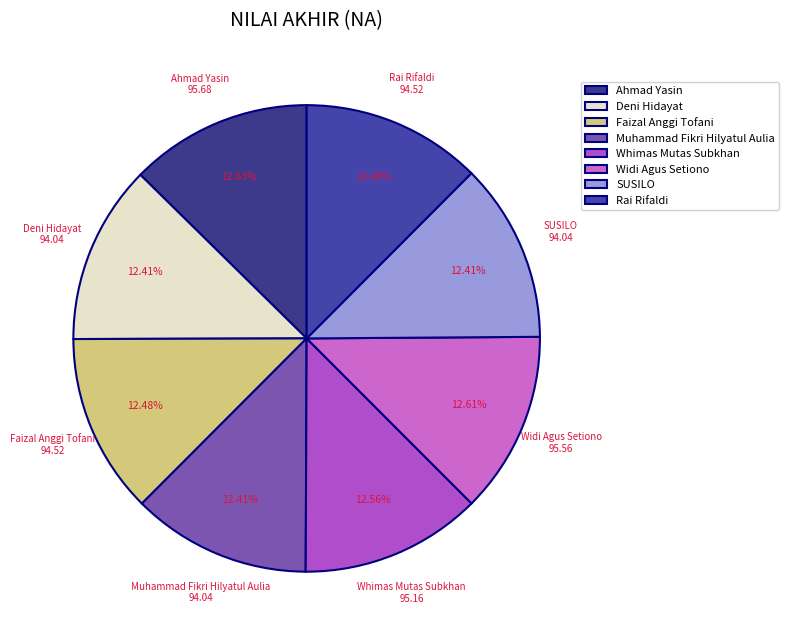

Approximately how many times larger is the value at Ahmad Yasin compared to Deni Hidayat?

1.0